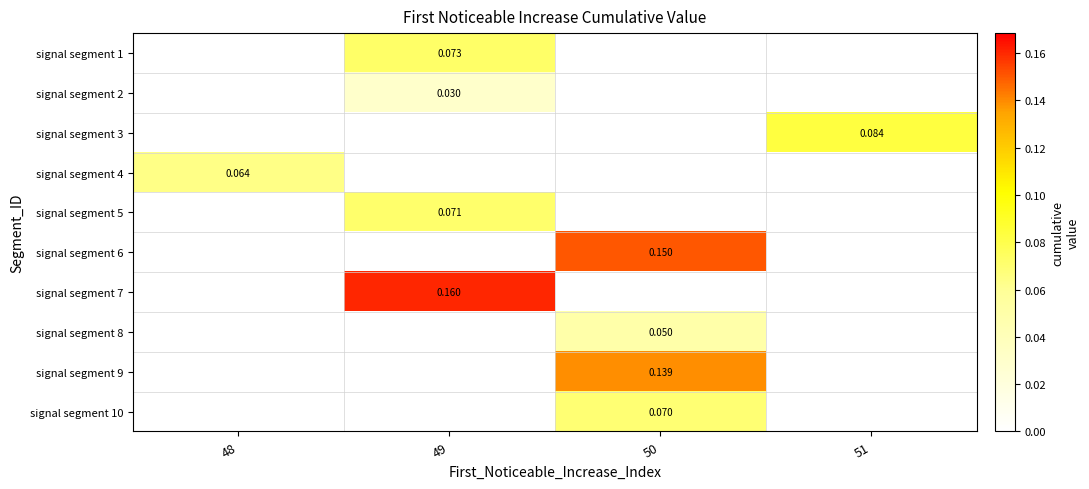

Which has a higher value, 48 or 51?

51